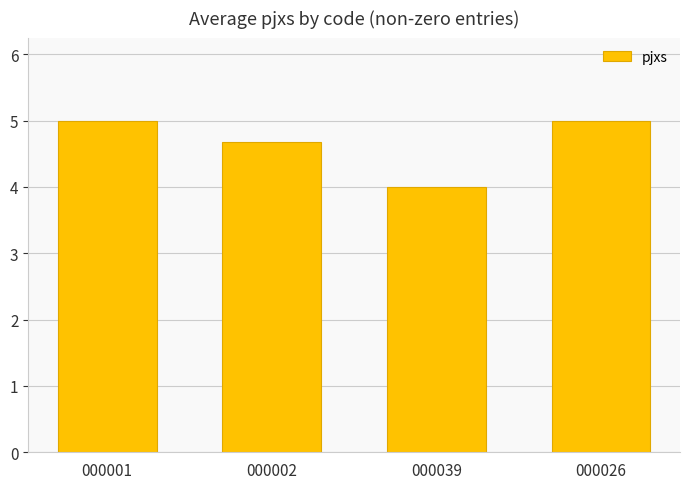

Are the bars grouped side by side (vs. stacked)?

No